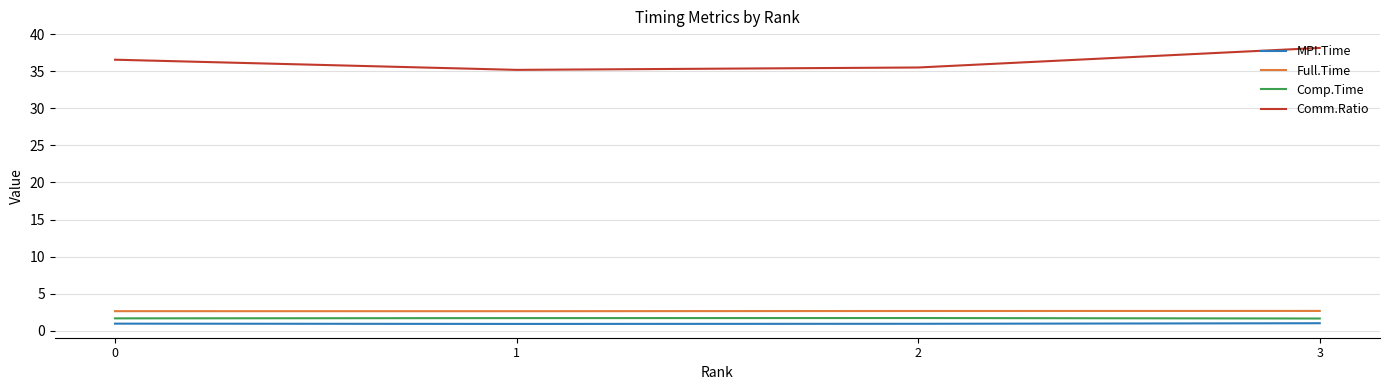

Is it true that Full.Time equals 4.1 at 2?

False